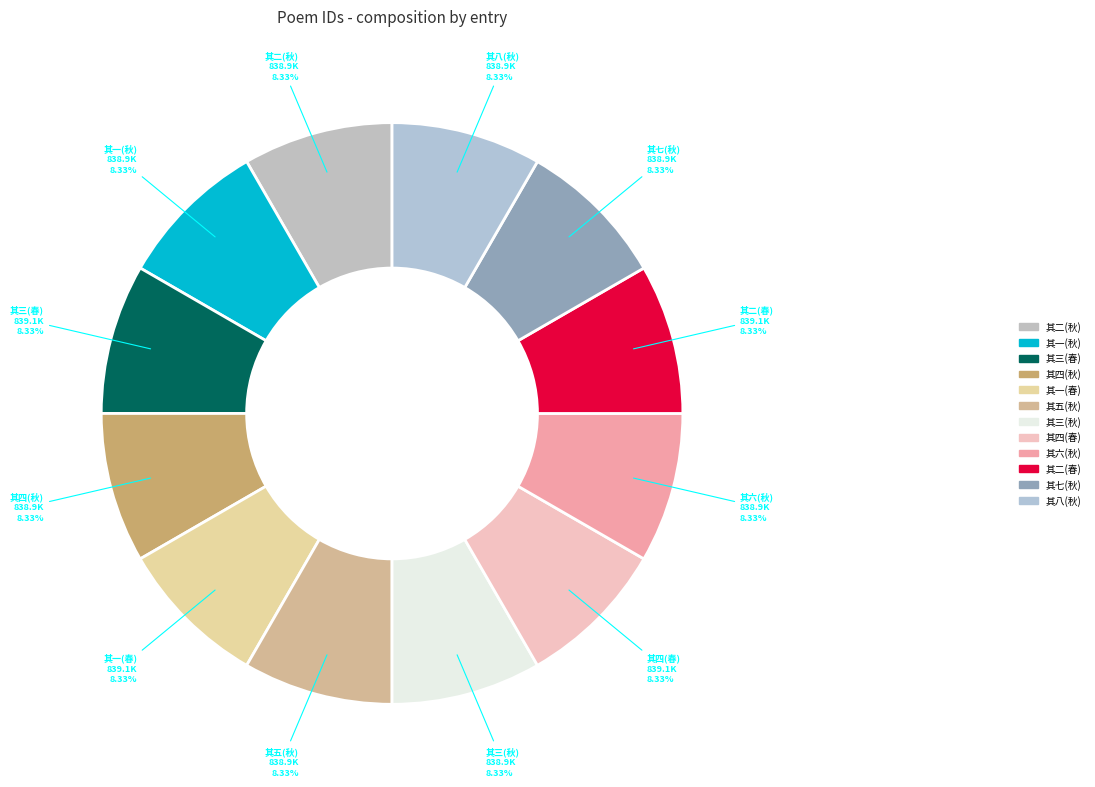

How many segments does this pie chart have?

12